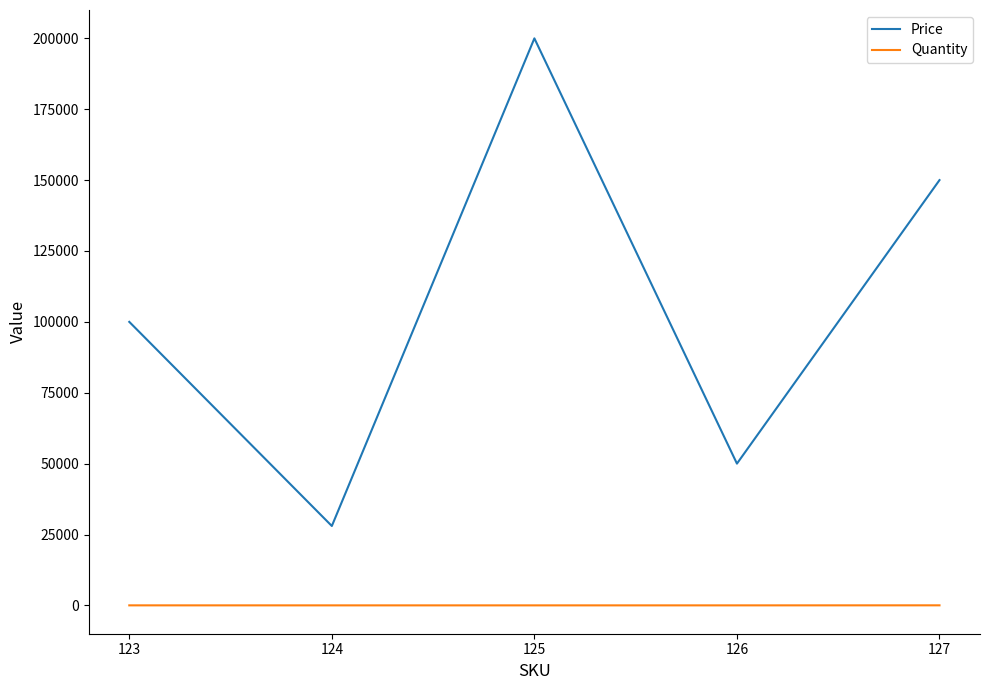

At how many categories does at least one series exceed 11121?

5